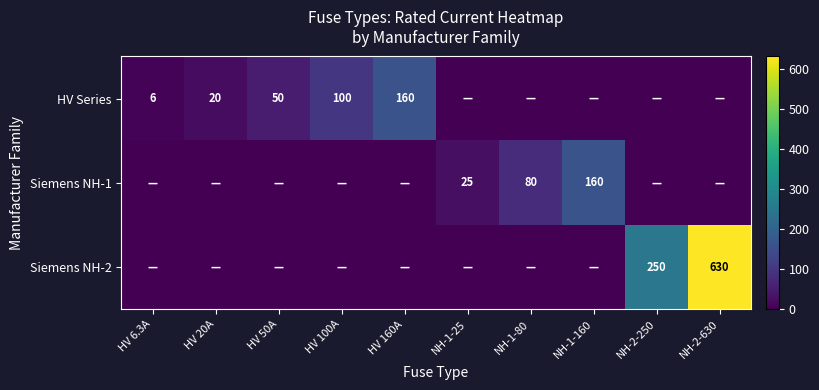

Is it true that Siemens NH-2 equals 115 at NH-2-250?

False